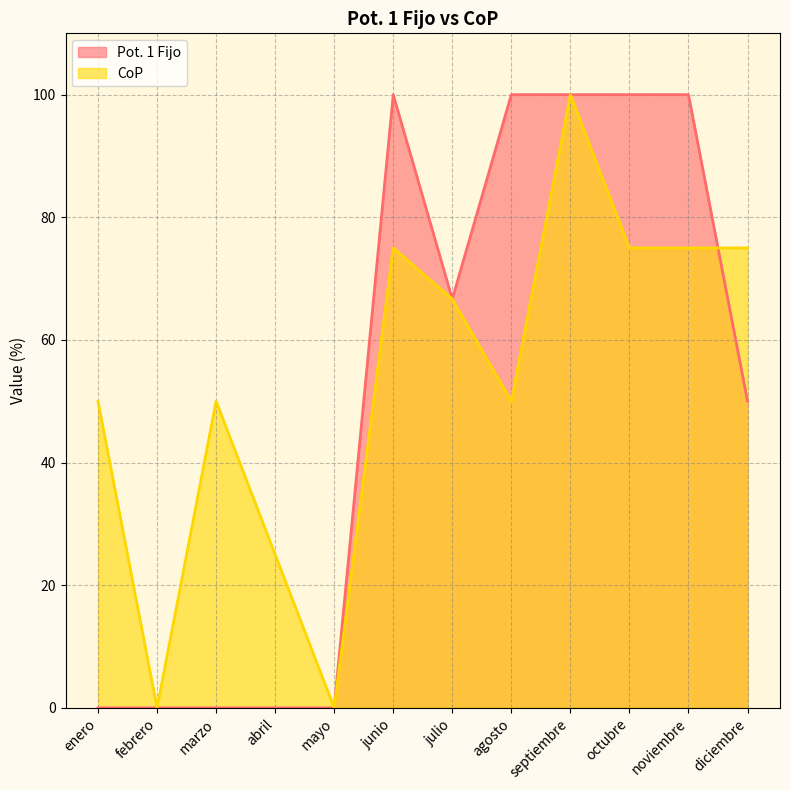

Which series has the largest total across all categories?

CoP